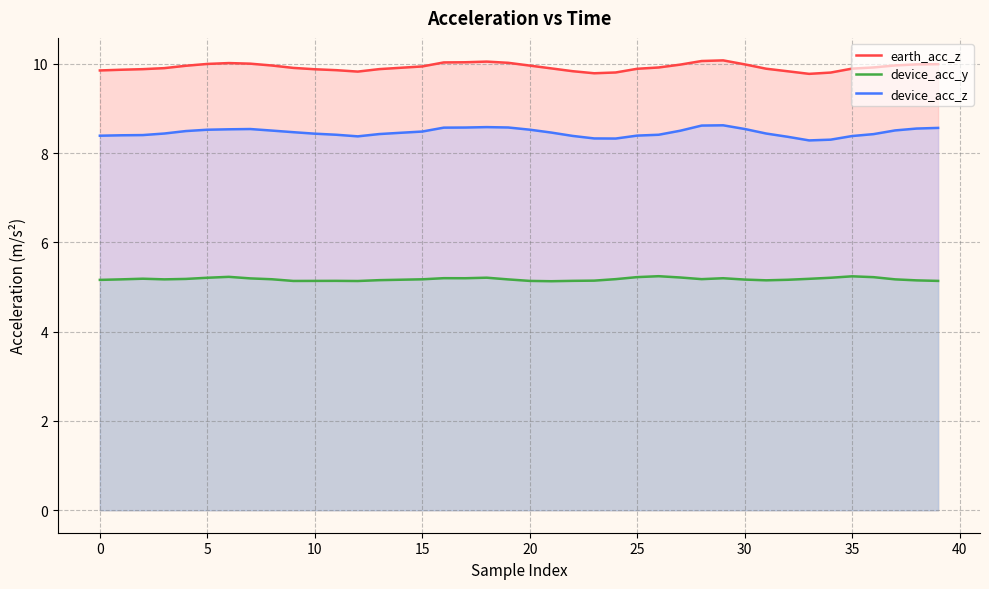

Which label corresponds to the smallest value in the chart?

21